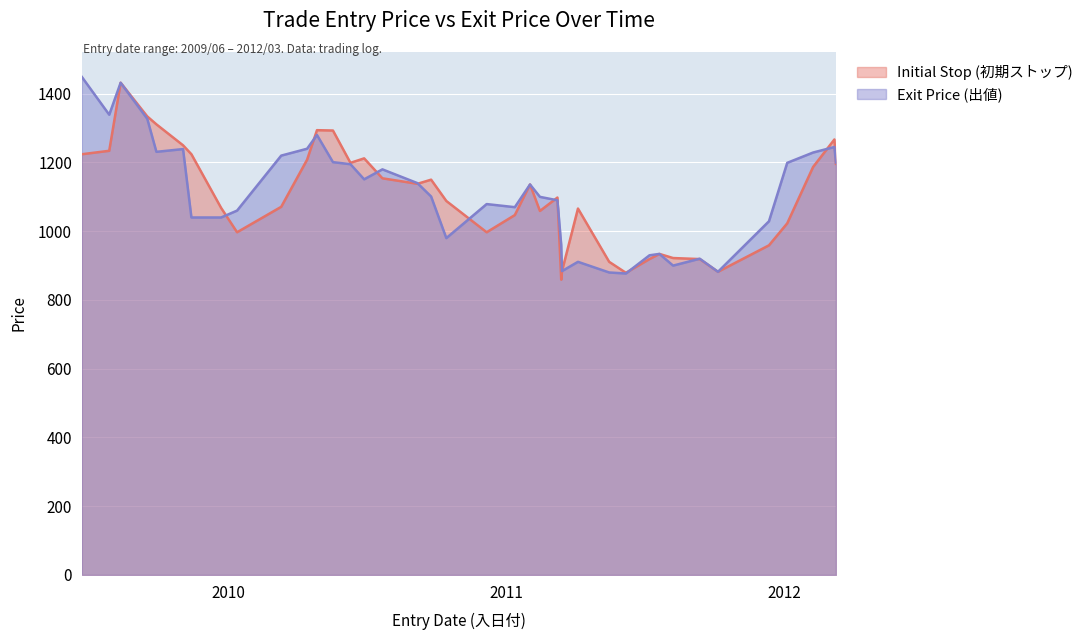

Reading right to left, list all the values displayed in this chart.

Initial Stop (初期ストップ): 1196	1267	1187	1023	959	882	919	922	934	919	879	911	1066	884	859	1098	1059	1136	1047	997	1088	1150	1138	1154	1212	1199	1293	1294	1208	1071	997	1068	1224	1250	1311	1334	1432	1234	1224
Exit Price (出値): 1200	1245	1229	1199	1029	882	920	900	934	930	877	880	911	884	960	1090	1100	1136	1070	1079	980	1101	1140	1180	1151	1195	1201	1280	1240	1220	1060	1040	1040	1239	1231	1327	1432	1339	1449